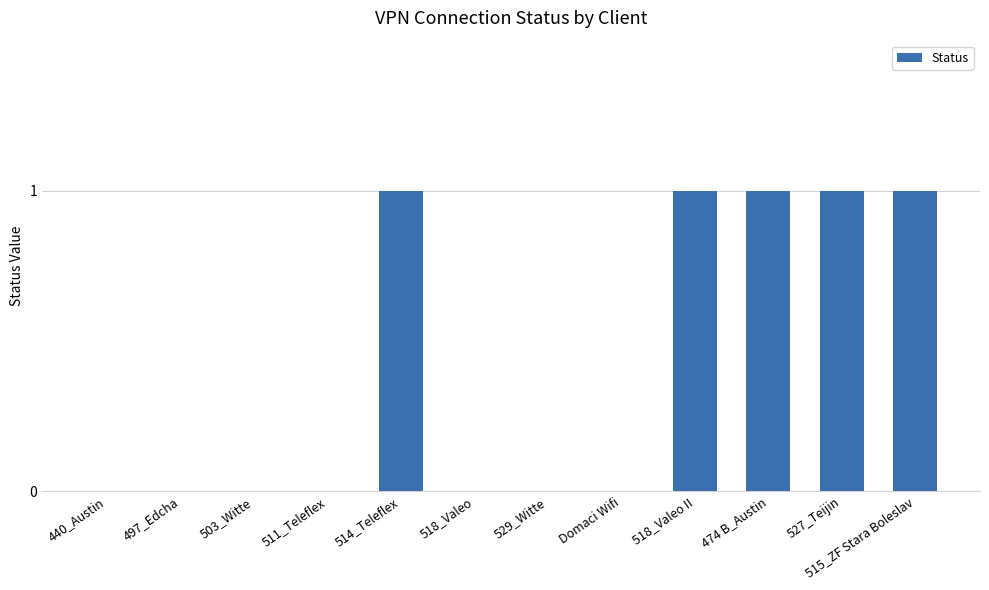

Reading left to right, list all the values displayed in this chart.

440_Austin=0	497_Edcha=0	503_Witte=0	511_Teleflex=0	514_Teleflex=1	518_Valeo=0	529_Witte=0	Domaci Wifi=0	518_Valeo II=1	474 B_Austin=1	527_Teijin=1	515_ZF Stara Boleslav=1